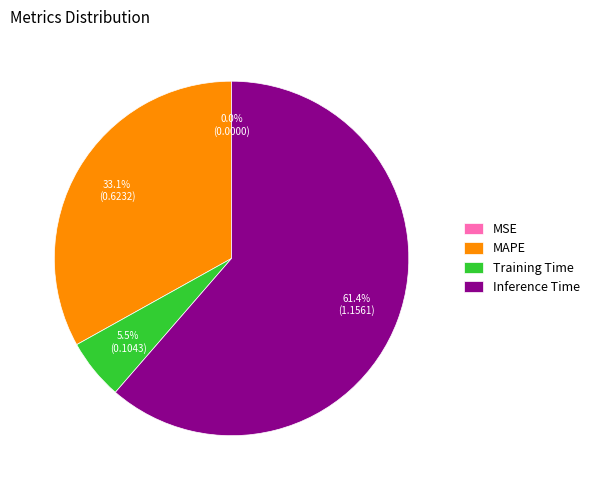

To the nearest percent, what portion does Inference Time represent?

61%